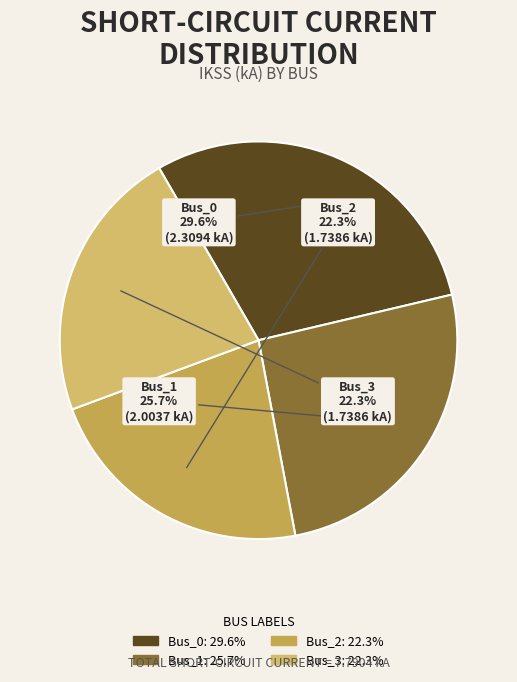

What is the largest slice in the pie chart?

Bus_0